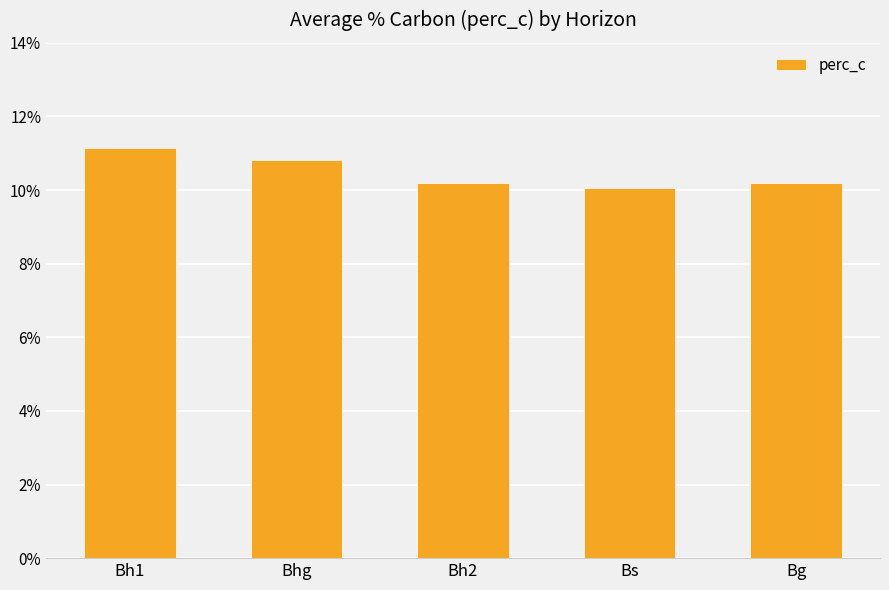

What is the average value?

10.5